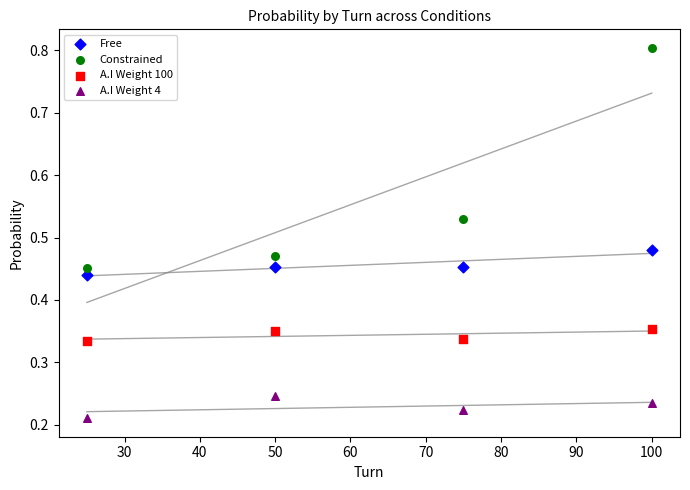

What are all the series names shown in the legend?

Free, Constrained, A.I Weight 100, A.I Weight 4